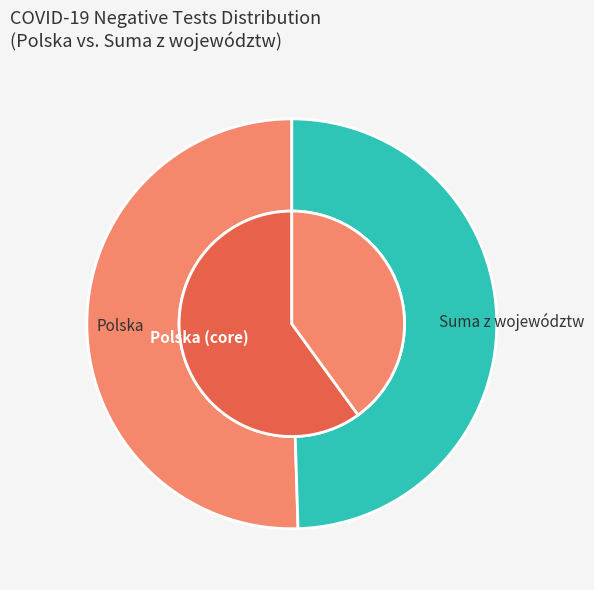

Do 3 and 15 together represent more than half of the pie?

No